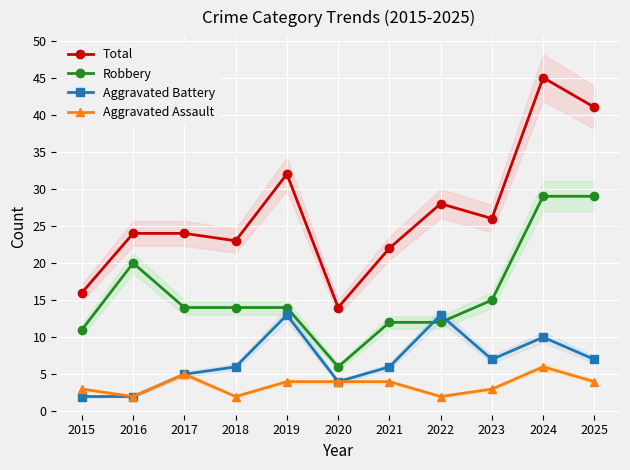

At which category is the sum across all series the highest?

2024